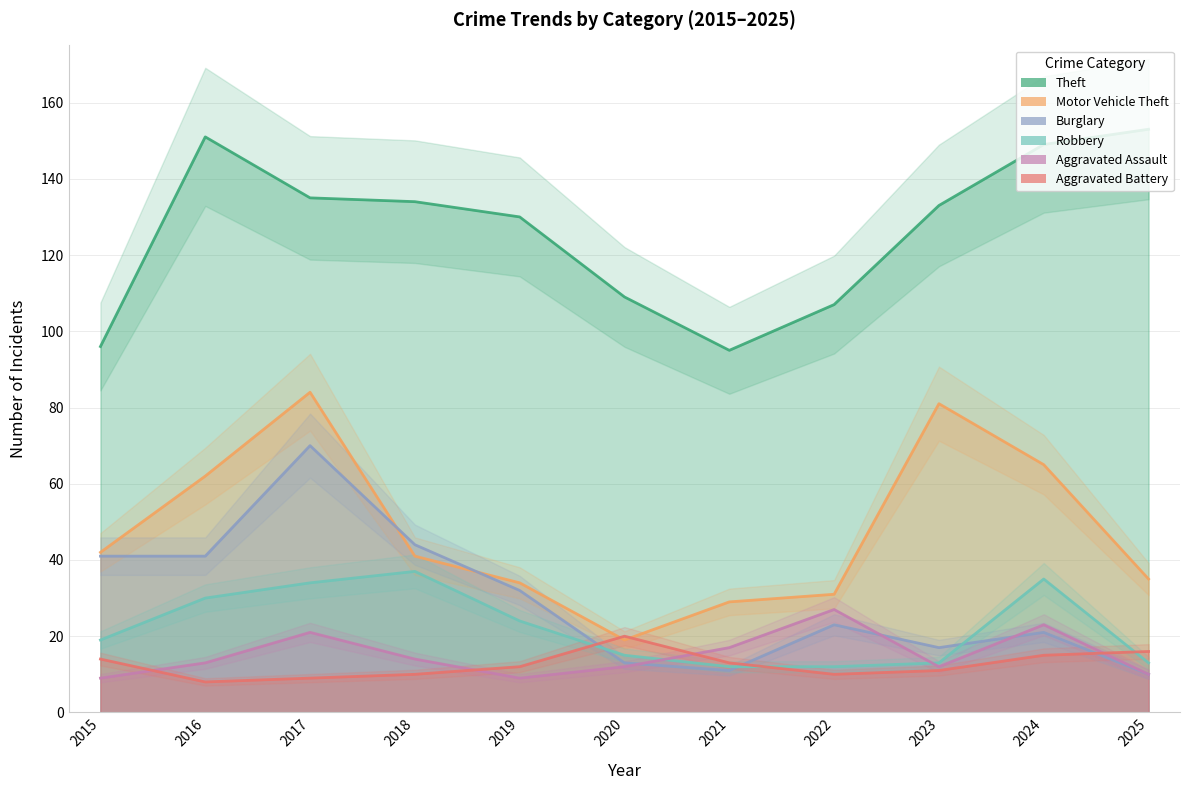

At how many categories does at least one series exceed 24?

11